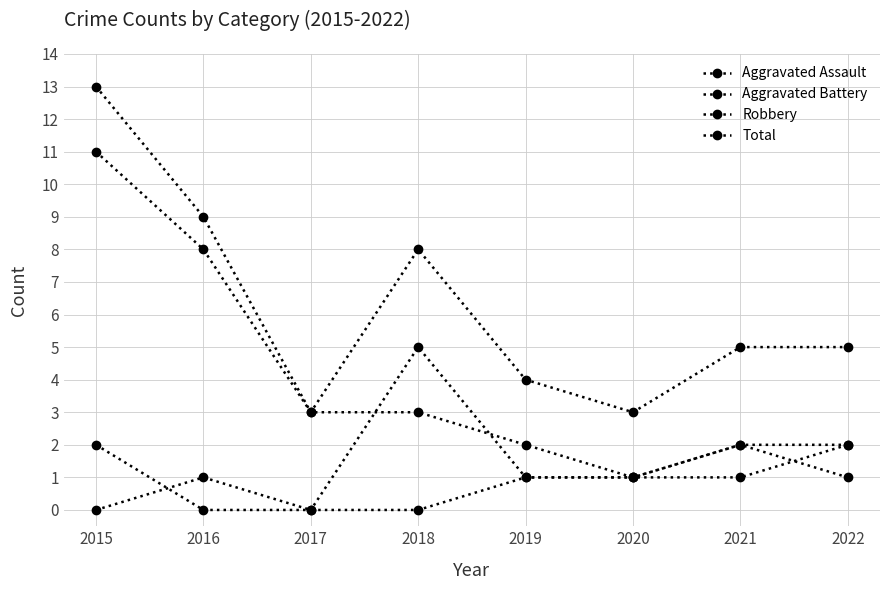

Is it true that Aggravated Battery equals 3 at 2018?

False